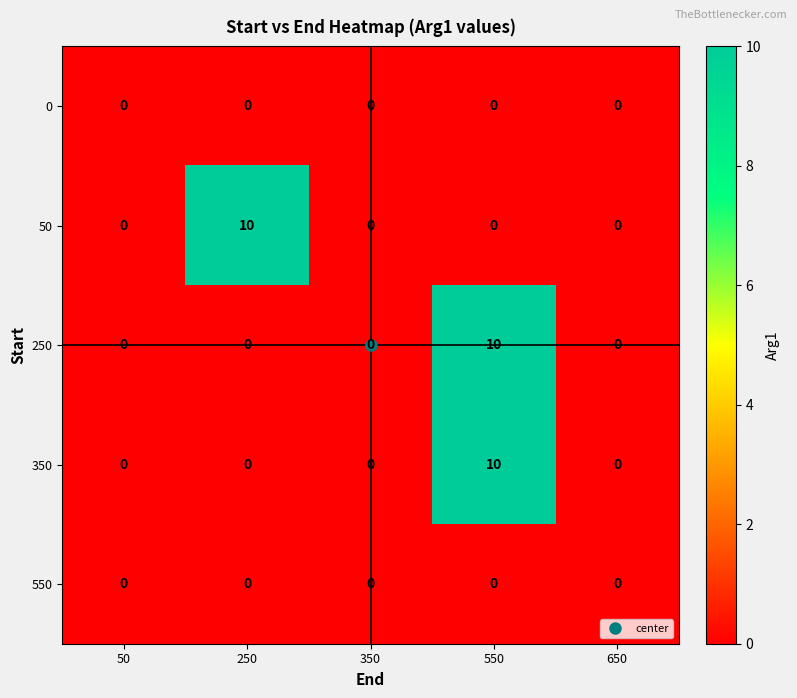

What is the maximum value shown in the chart?

10